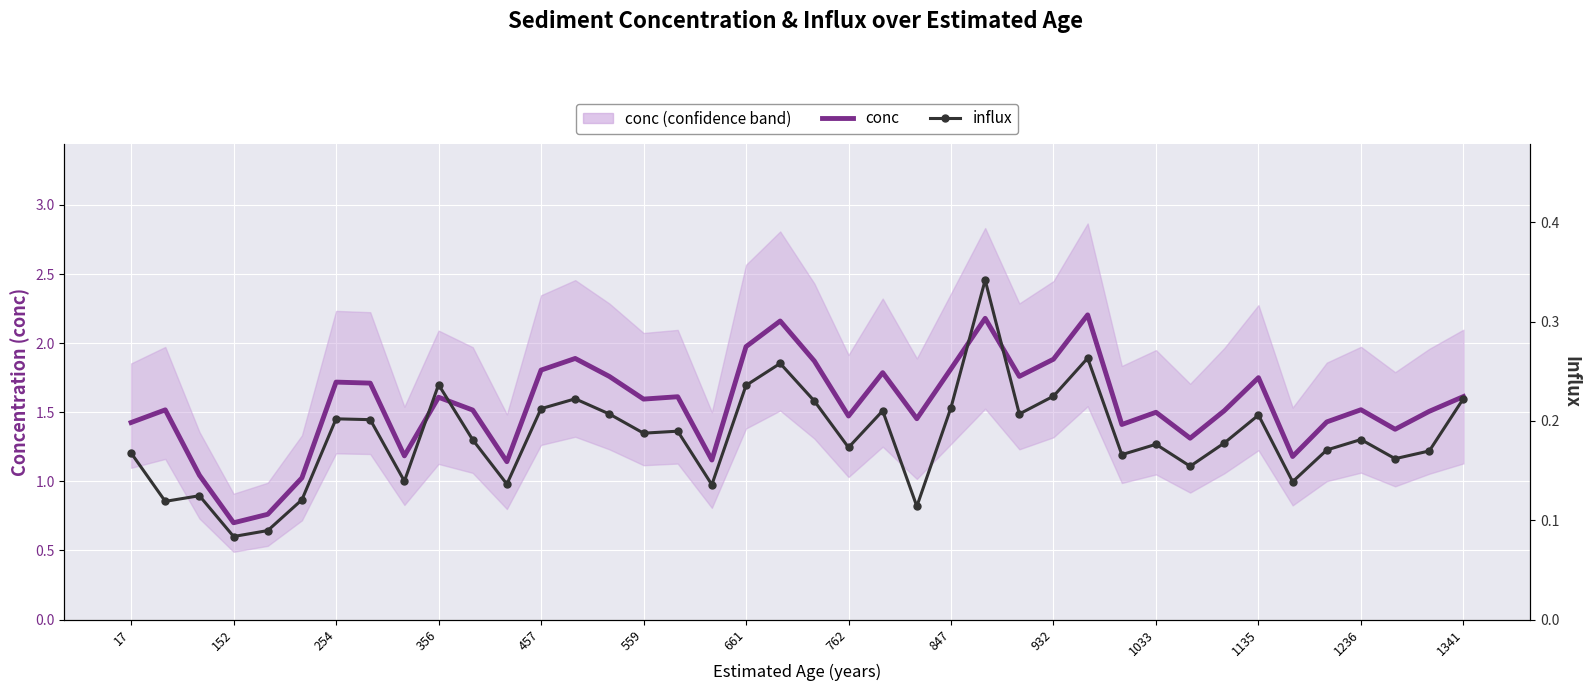

Is this an area chart (filled region under the line)?

No